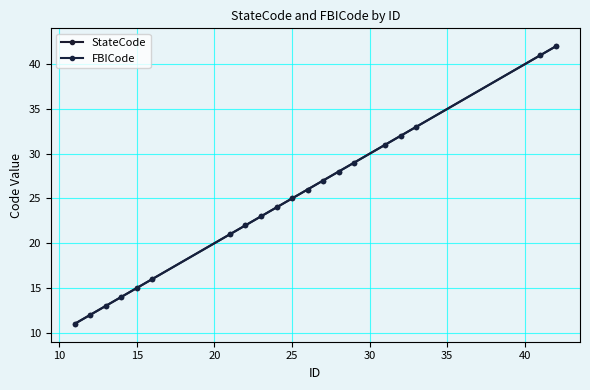

Does the chart have visible grid lines?

Yes